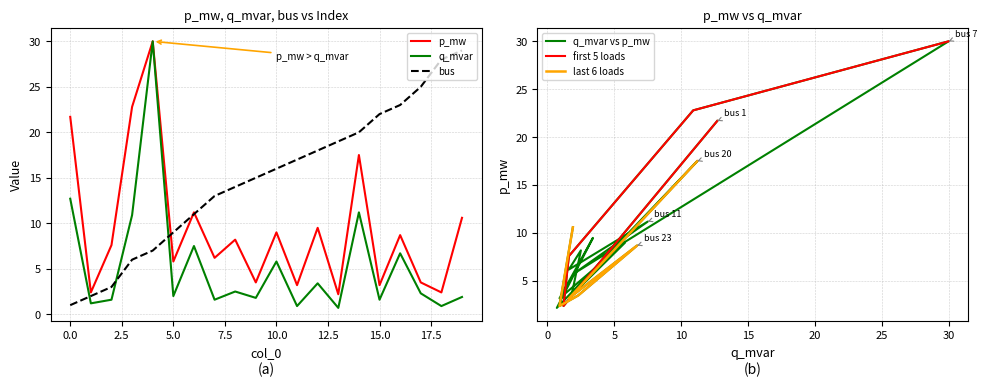

What is the difference between the maximum and minimum values in the q_mvar series?

29.3